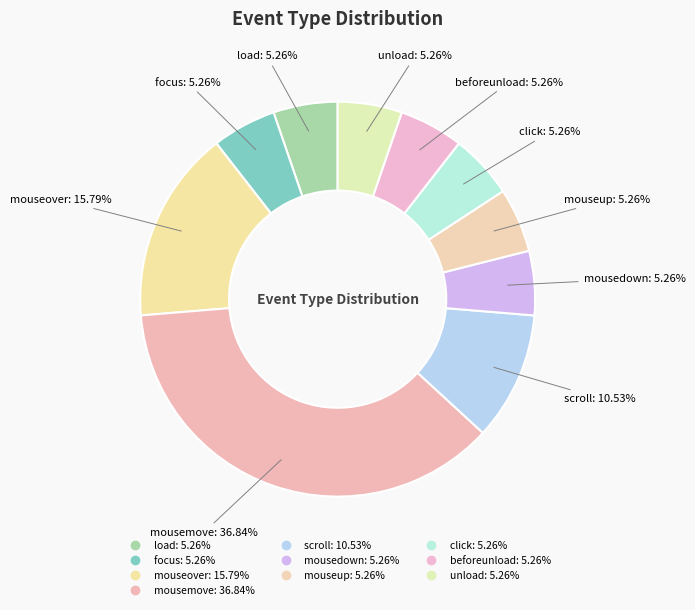

Is there any slice that represents more than half of the pie?

No